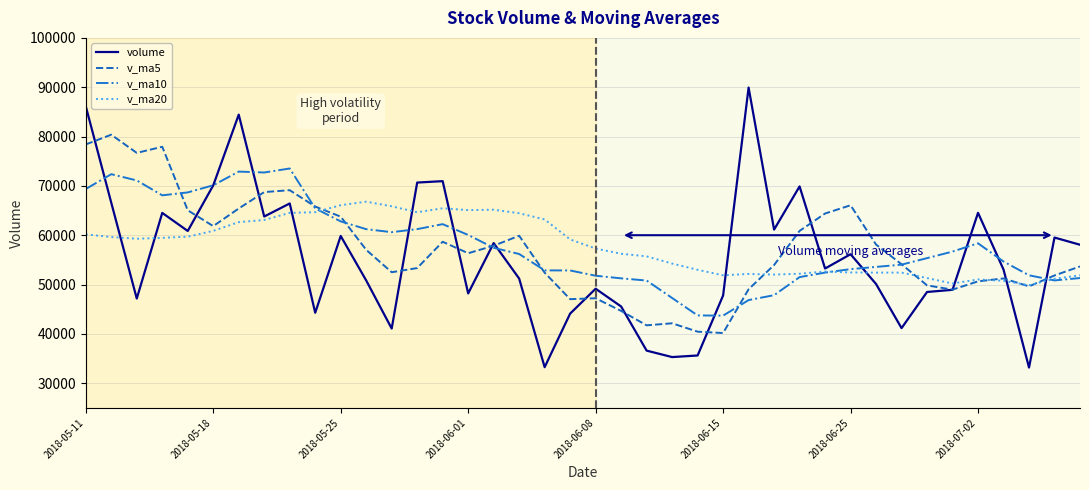

What are all the series names shown in the legend?

volume, v_ma5, v_ma10, v_ma20